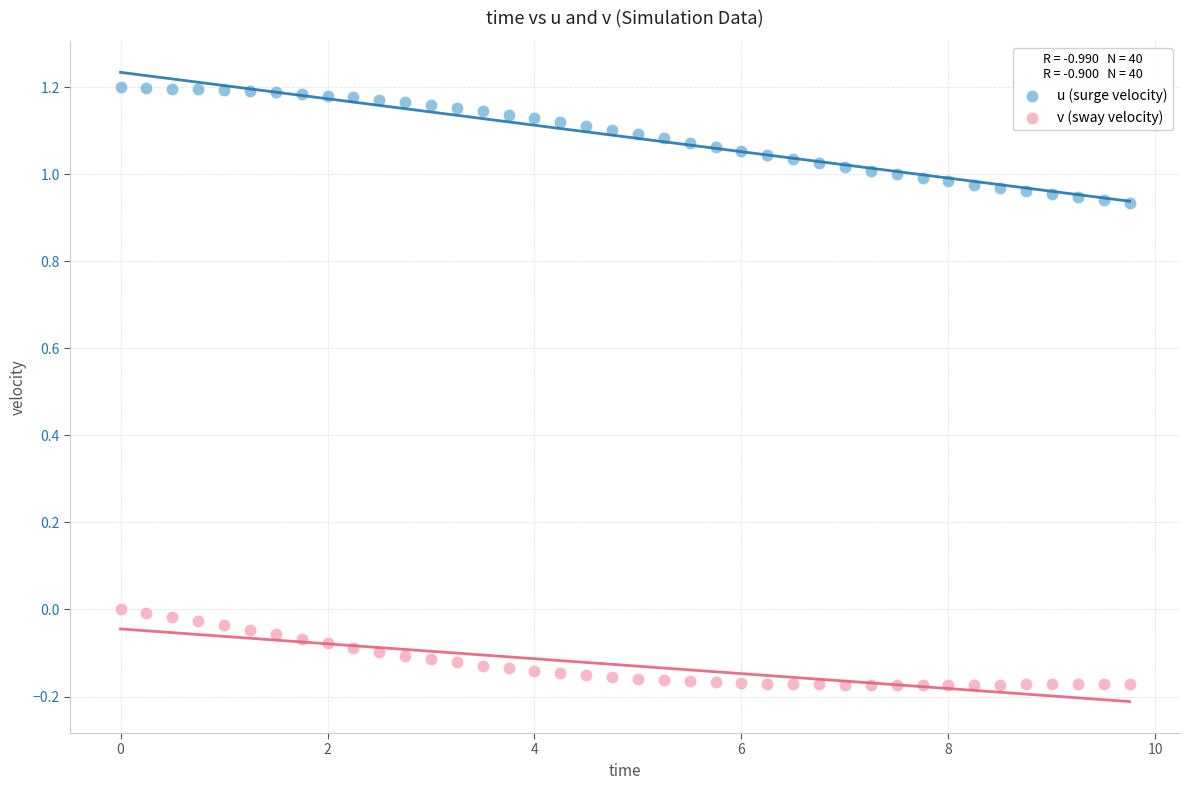

What are all the series names shown in the legend?

u (surge velocity), v (sway velocity)